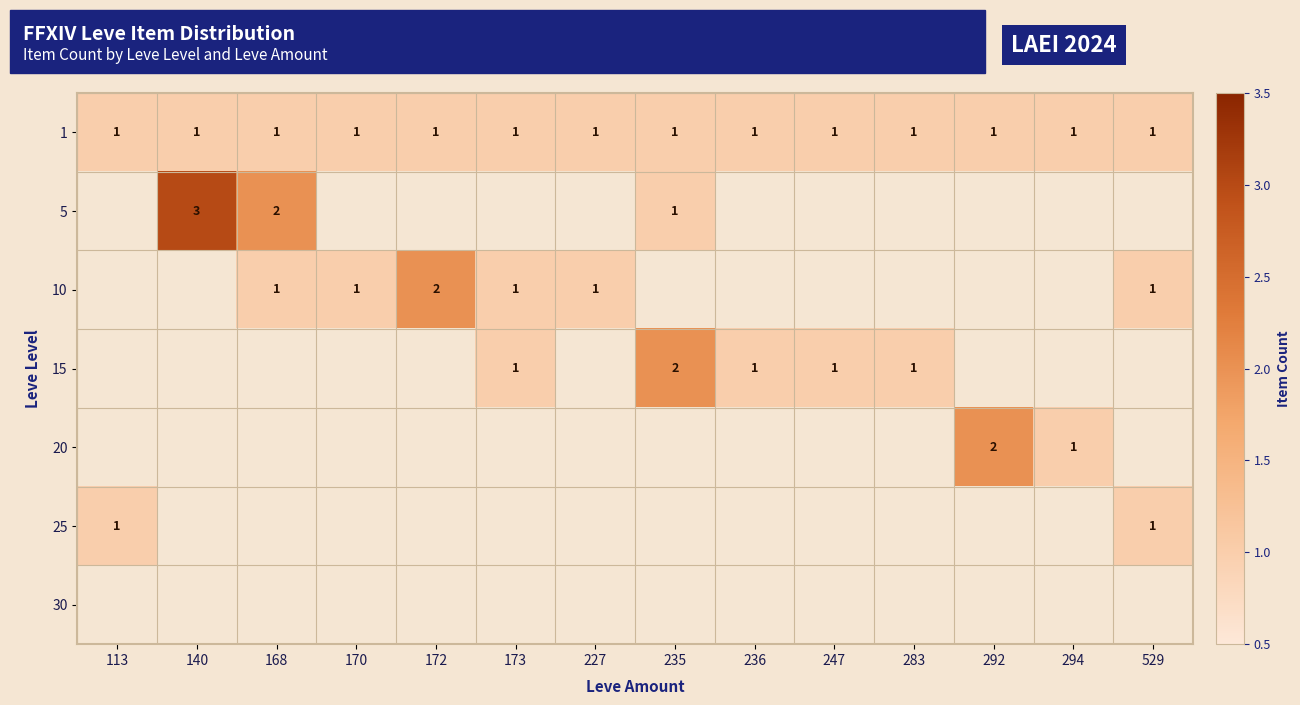

True or false: 5 has a value of 2 at 168.

True